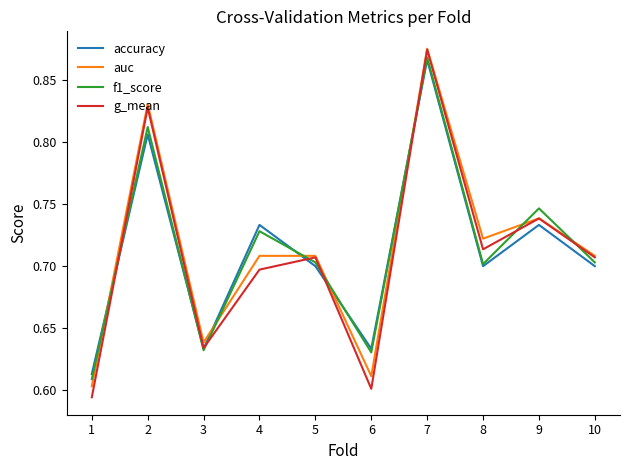

Which series has the largest range (max minus min)?

g_mean